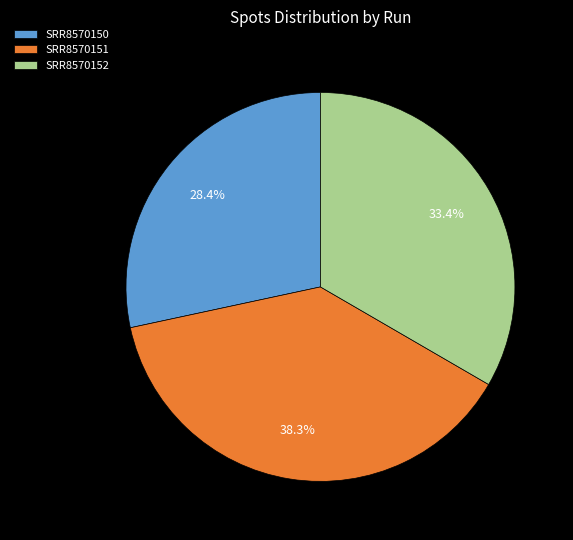

To the nearest percent, what portion does SRR8570151 represent?

38%